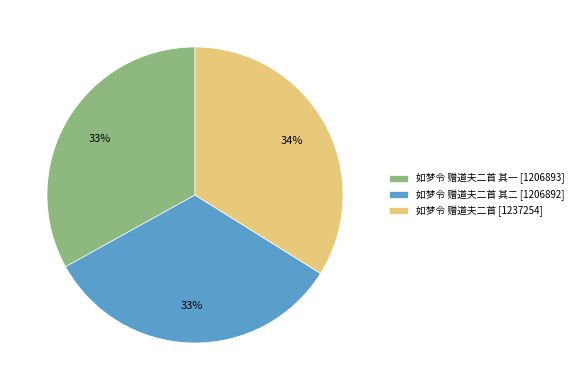

How many slices are in this pie chart?

3